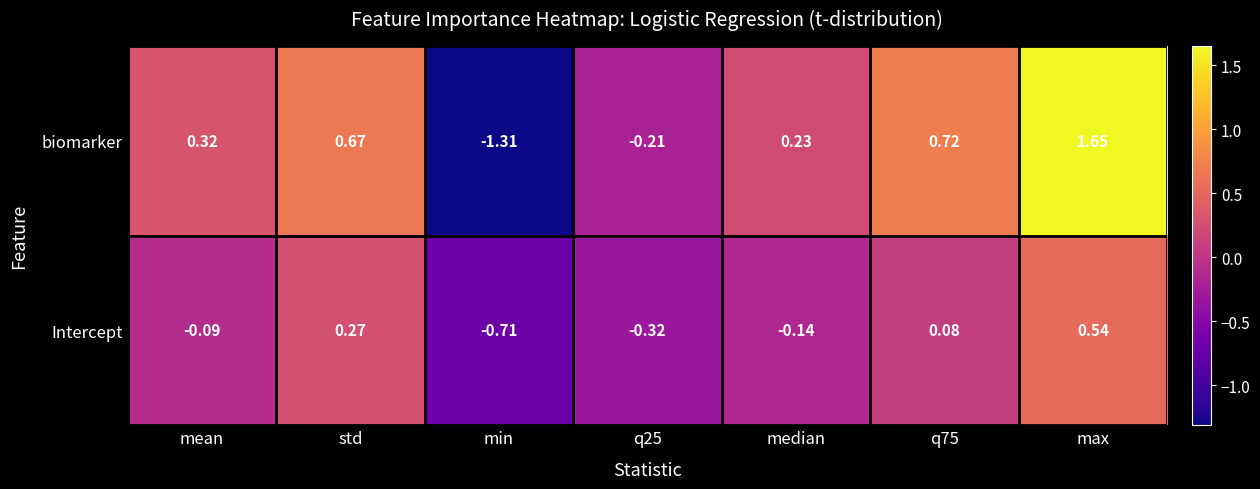

Between std and median, which series saw the biggest shift?

biomarker